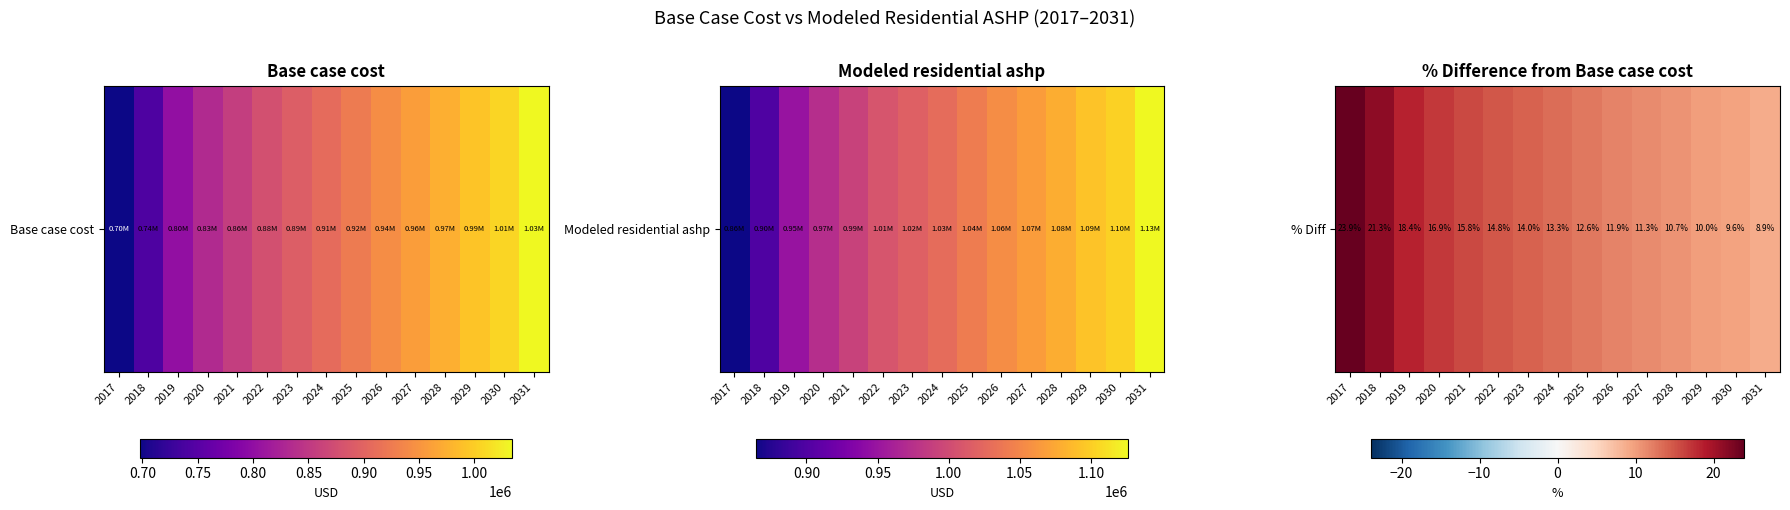

How many distinct data groups are displayed?

1